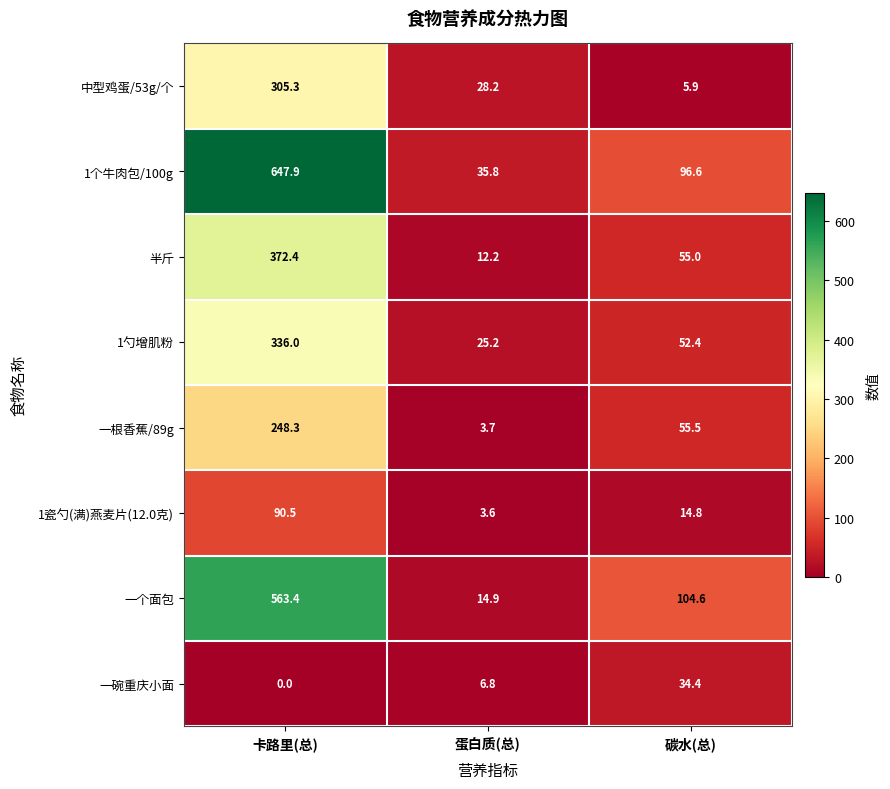

Reading left to right, list all the values displayed in this chart.

中型鸡蛋/53g/个: 305.3	28.2	5.9
1个牛肉包/100g: 647.9	35.8	96.6
半斤: 372.4	12.2	55.0
1勺增肌粉: 336.0	25.2	52.4
一根香蕉/89g: 248.3	3.7	55.5
1瓷勺(满)燕麦片(12.0克): 90.5	3.6	14.8
一个面包: 563.4	14.9	104.6
一碗重庆小面: 0.0	6.8	34.4